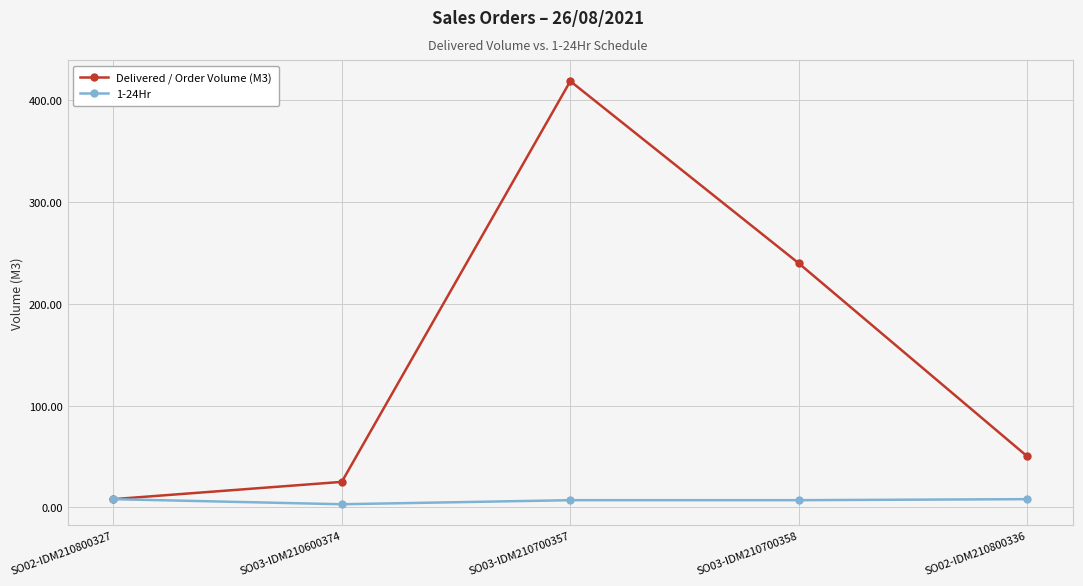

What is the value of the Delivered / Order Volume (M3) point at the 3rd from the left?

419.0